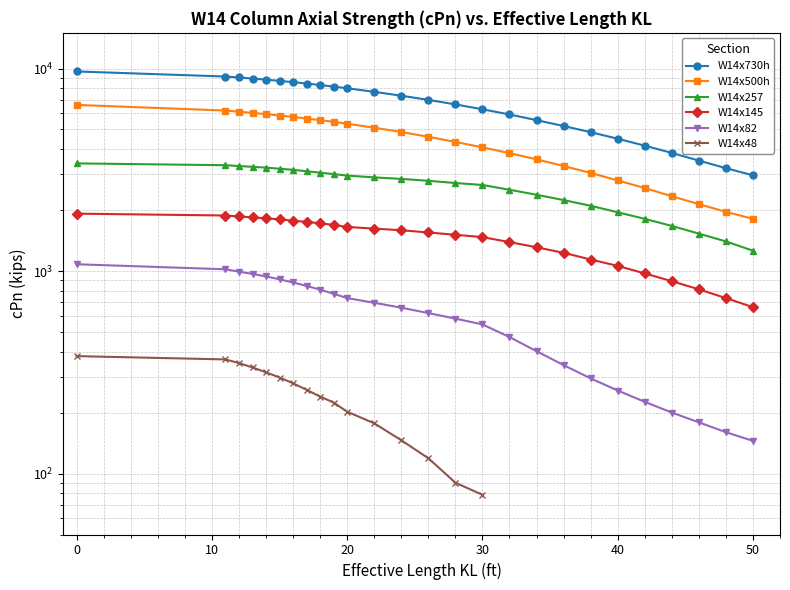

At which label is W14x257 closest to 2330?

34